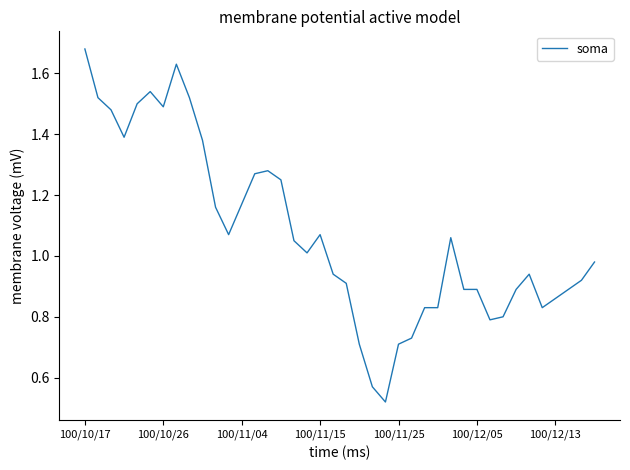

How many lines are shown in the chart?

1